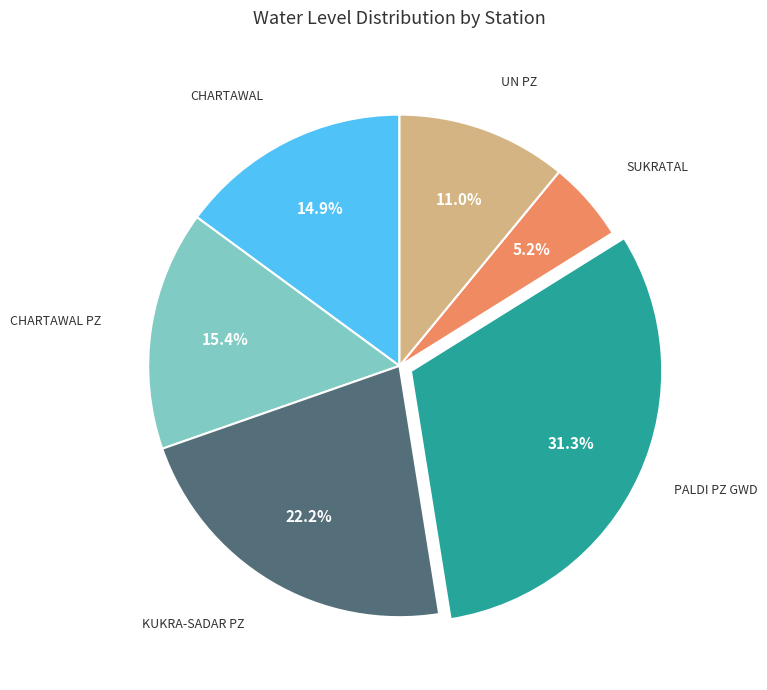

Is there any slice that represents more than half of the pie?

No